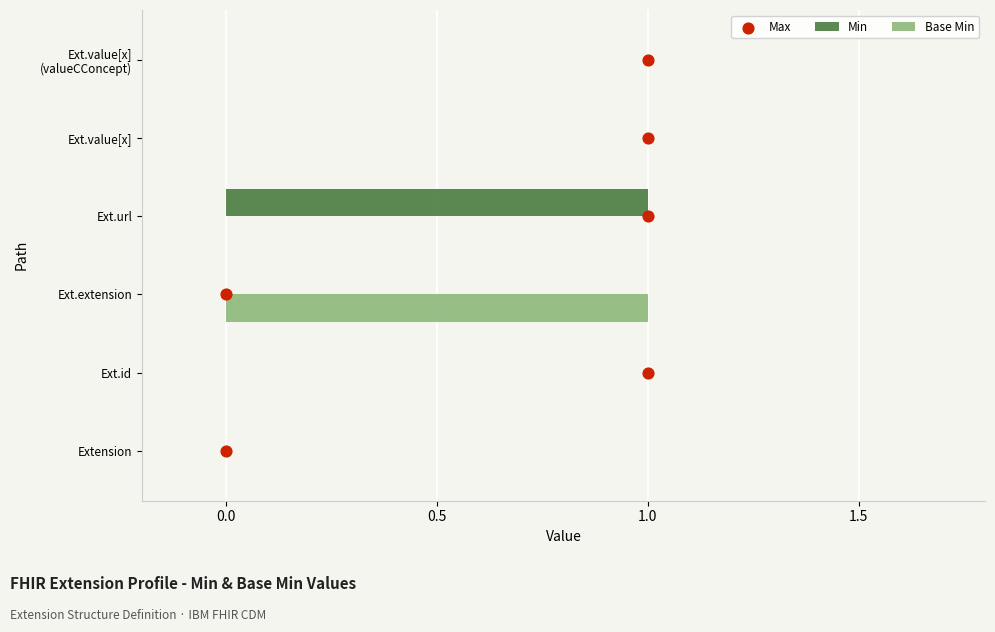

Which category has the highest value in the Base Min series?

Ext.extension